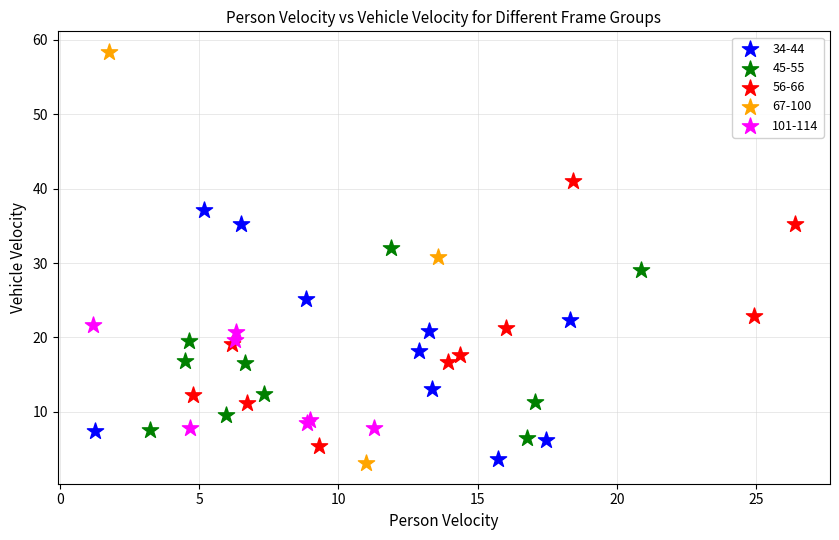

Which series has the largest Y range (max minus min)?

67-100